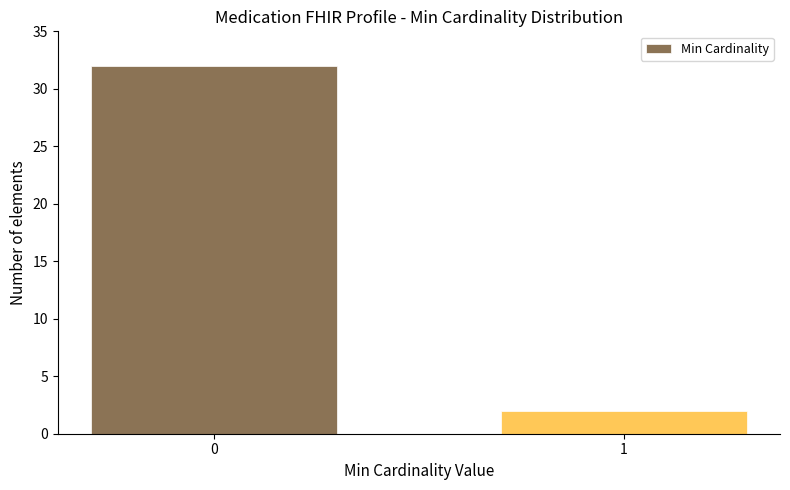

Reading right to left, transcribe all the data shown in this chart.

2	32